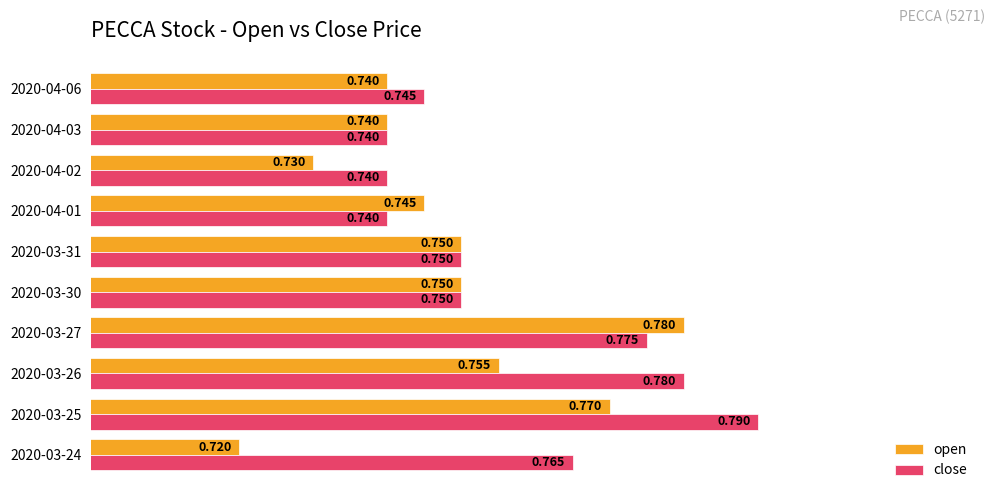

Is the value of close at 2020-03-27 greater than the value of open at 2020-04-06?

Yes